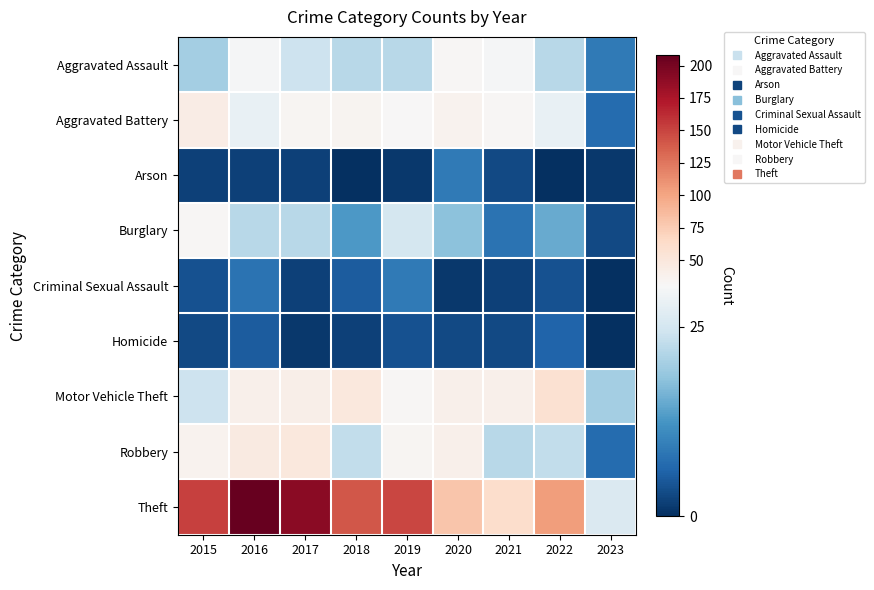

What is the difference between the highest and lowest values at 2020?

79